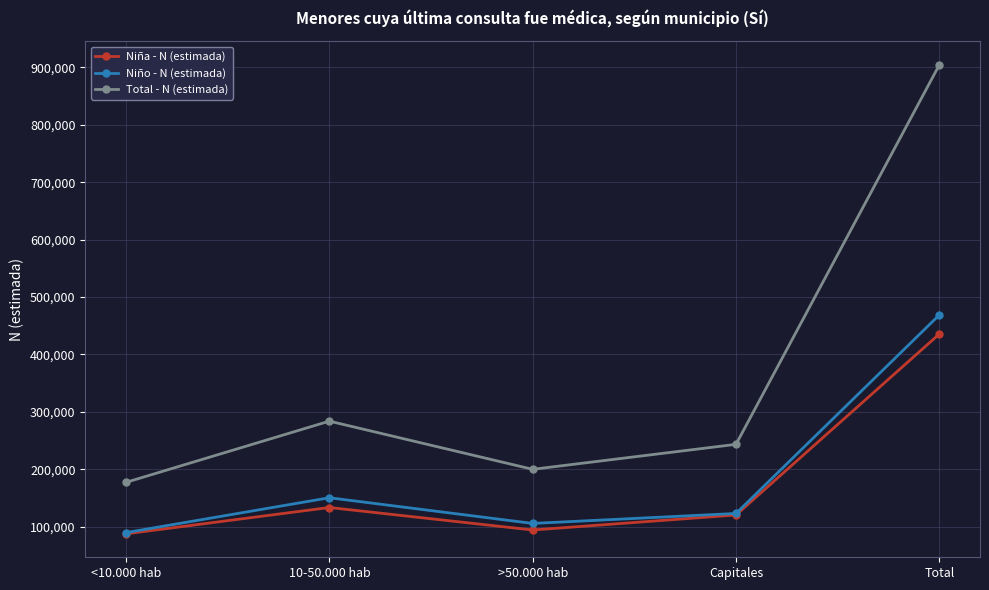

What are all the series names shown in the legend?

Niña - N (estimada), Niño - N (estimada), Total - N (estimada)